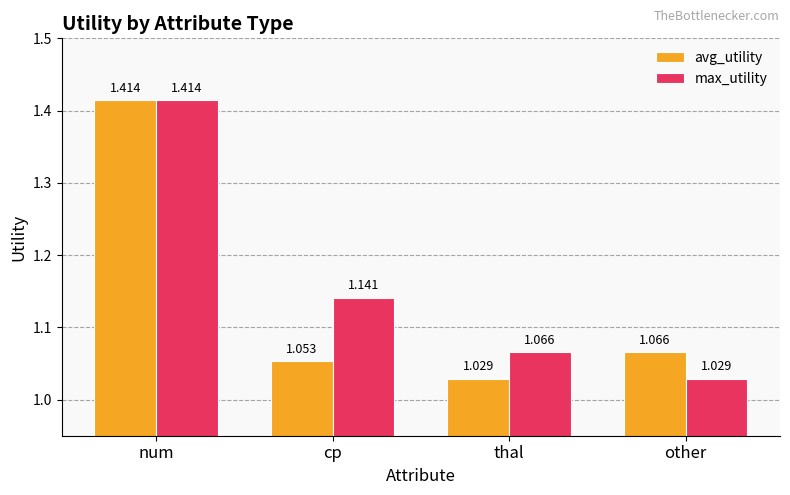

At which label does avg_utility reach its minimum?

thal